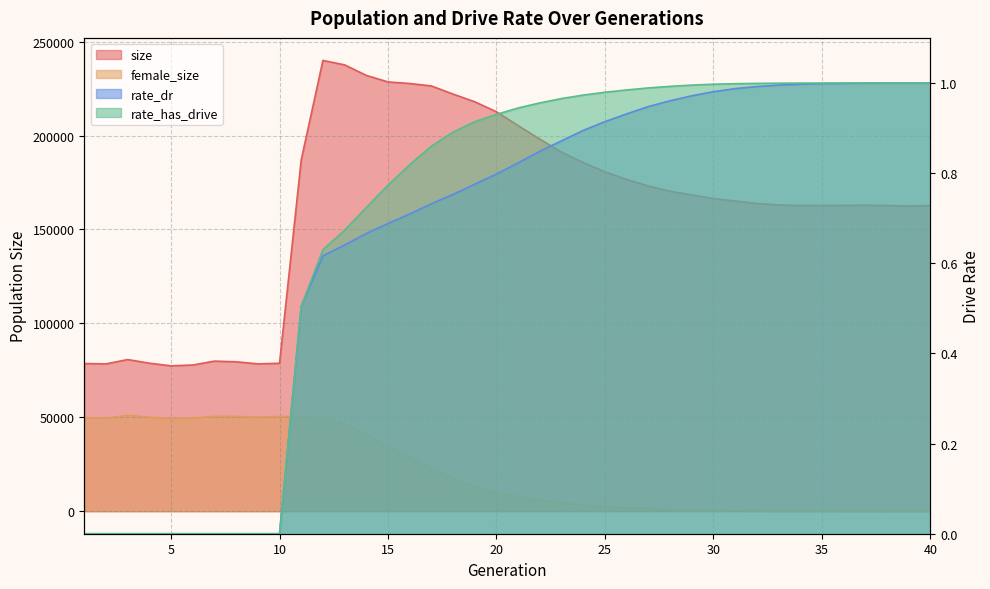

What is the maximum value for rate_dr?

1.0